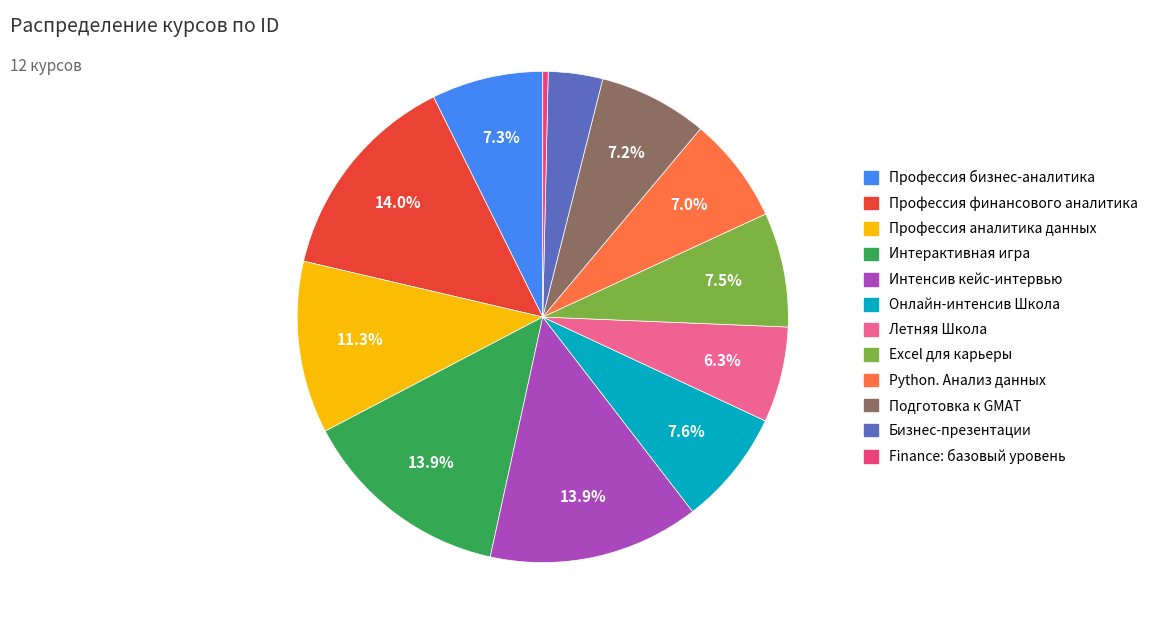

Count the number of slices in the pie.

12